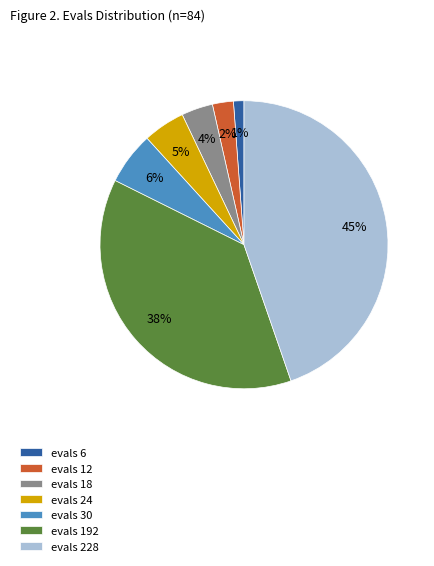

To the nearest percent, what is the difference between the evals 30 and evals 24 slice percentages?

1%